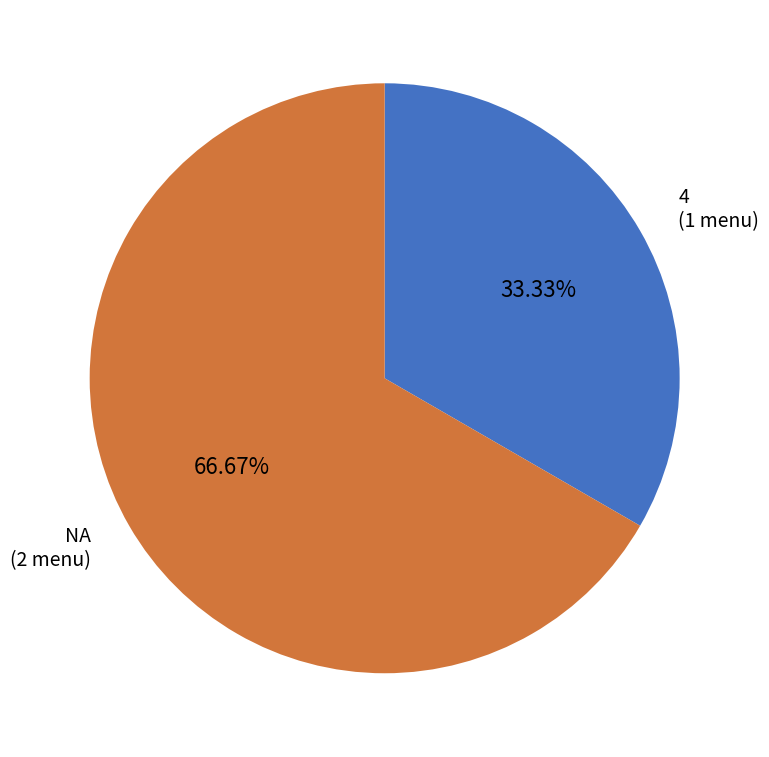

Which category accounts for the majority?

NA